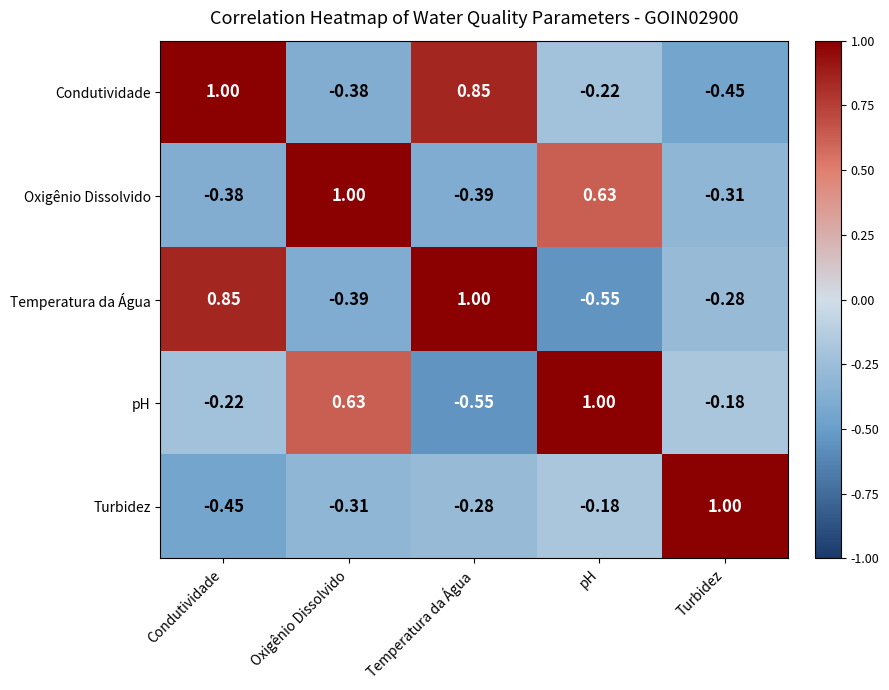

Which series changed the most between Condutividade and Temperatura da Água?

pH